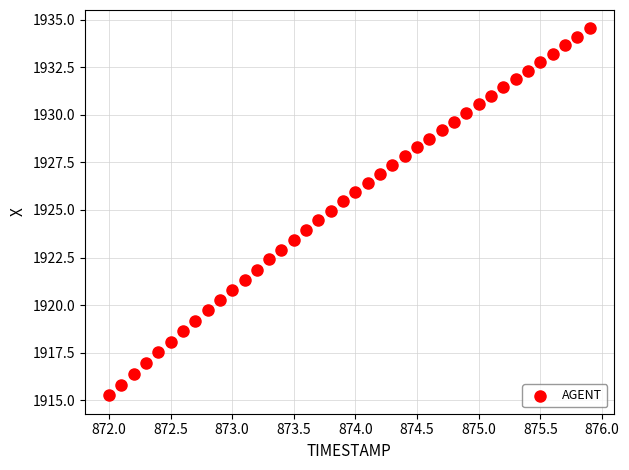

What is the range of Y values (max minus min)?

19.3